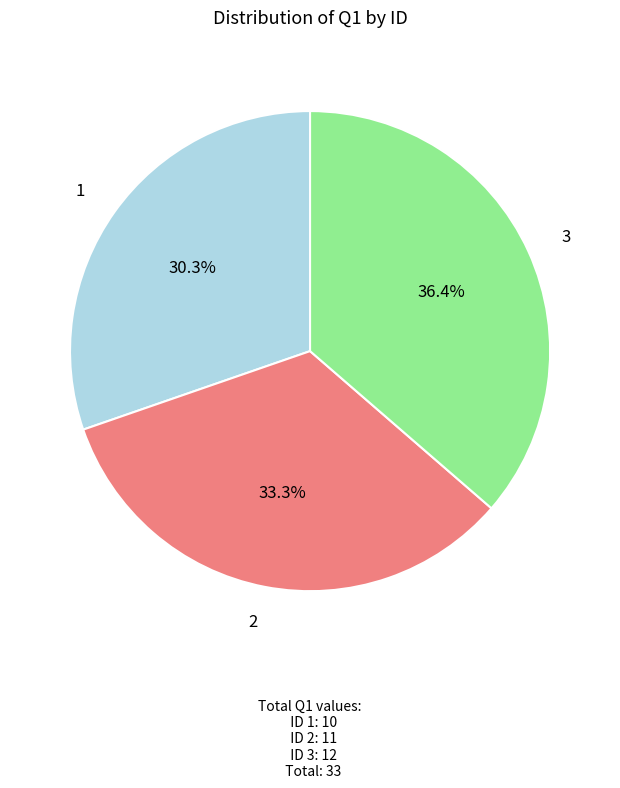

Between 1 and 2, which is larger?

2